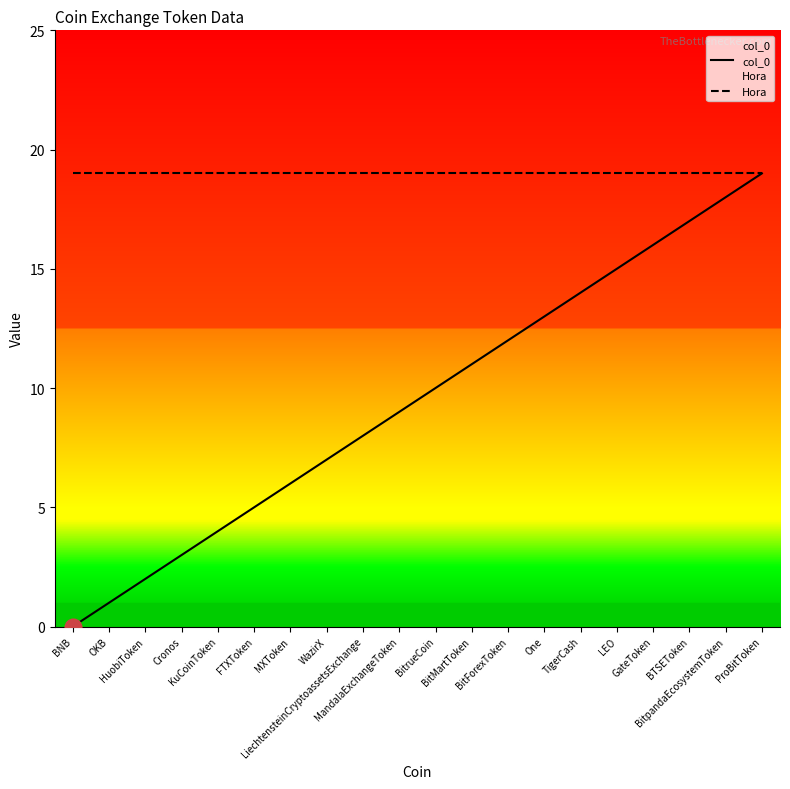

What is the sum of the col_0 values at KuCoinToken and LEO?

19